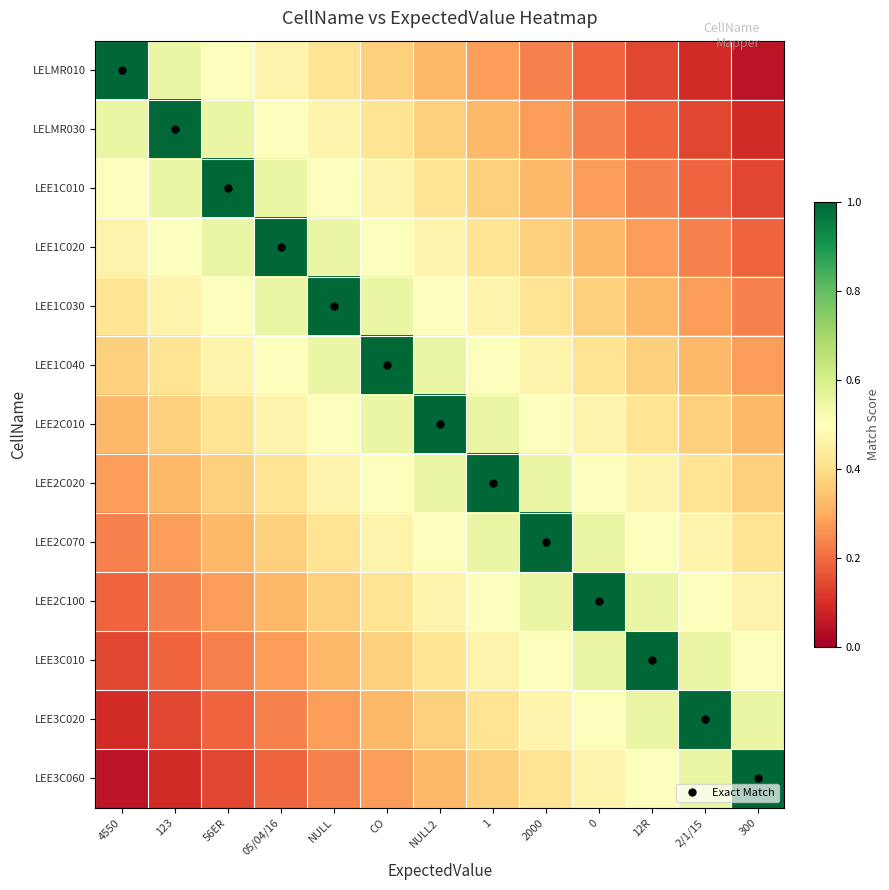

At which category is the sum across all series the highest?

NULL2